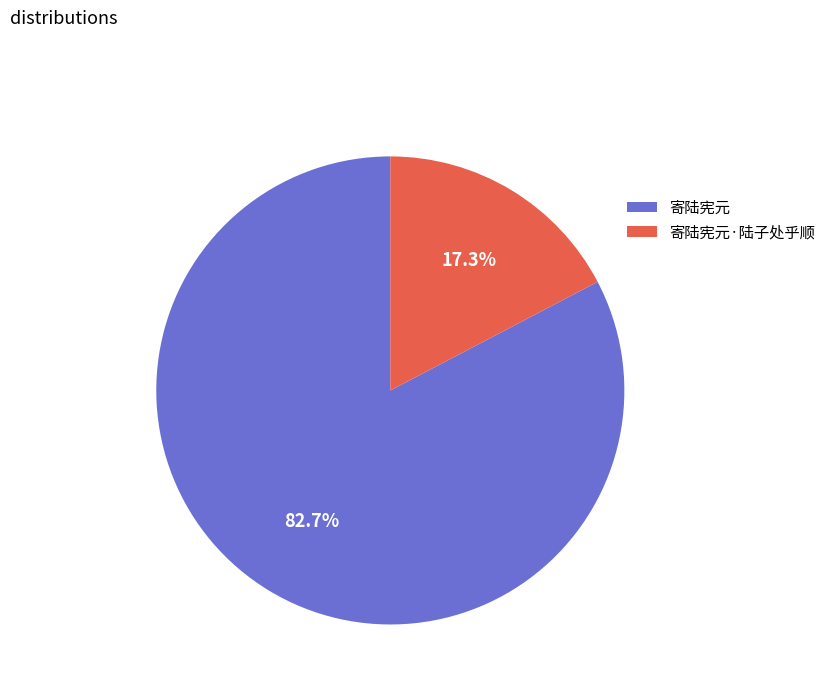

How many segments does this pie chart have?

2